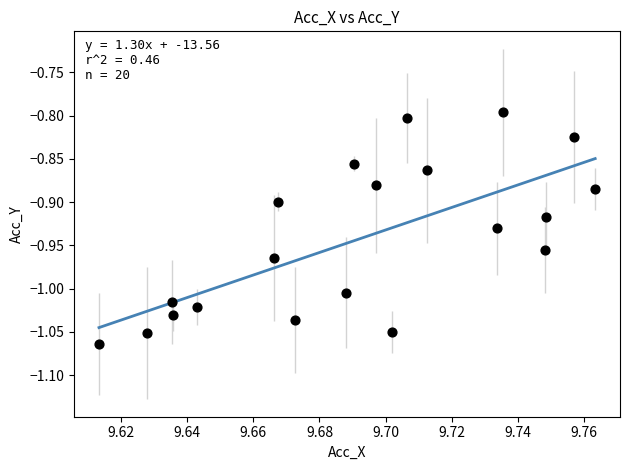

What is the range of Y values (max minus min)?

0.3